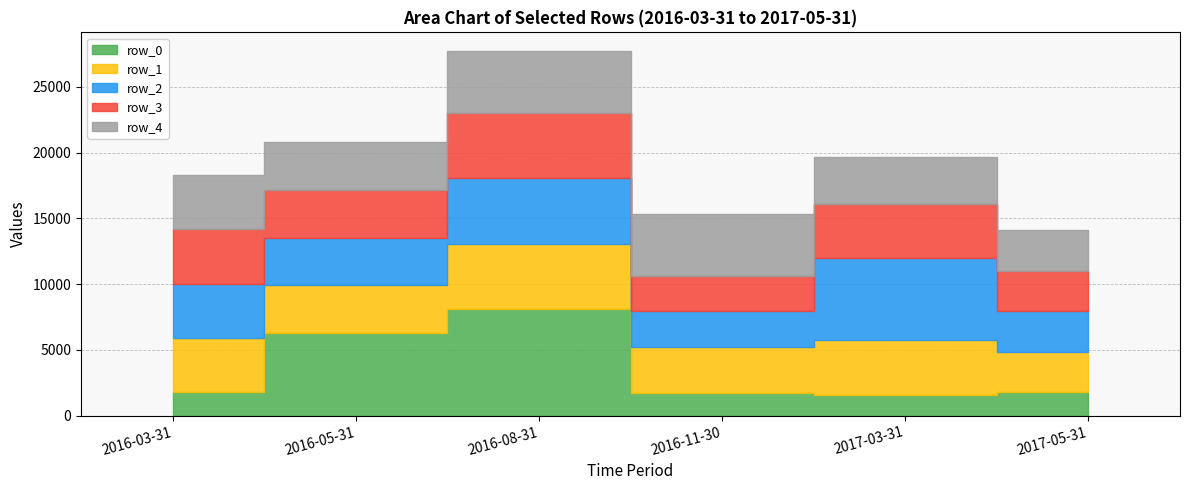

How many intersections are there between row_0 and row_3?

2